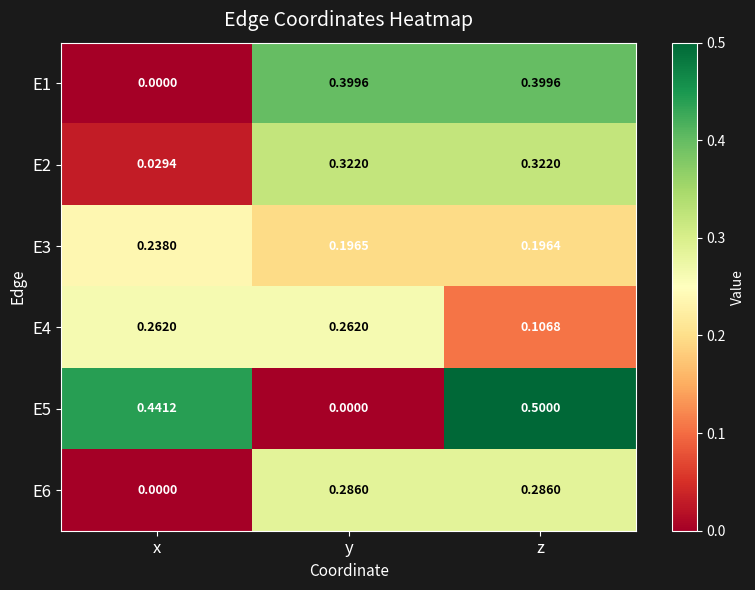

Which category has the lowest value in the E2 series?

x